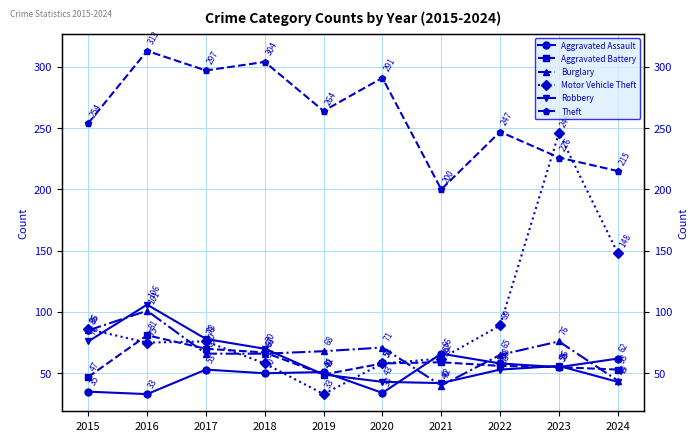

After their last crossing, which series has the higher values: Motor Vehicle Theft or Aggravated Assault?

Motor Vehicle Theft